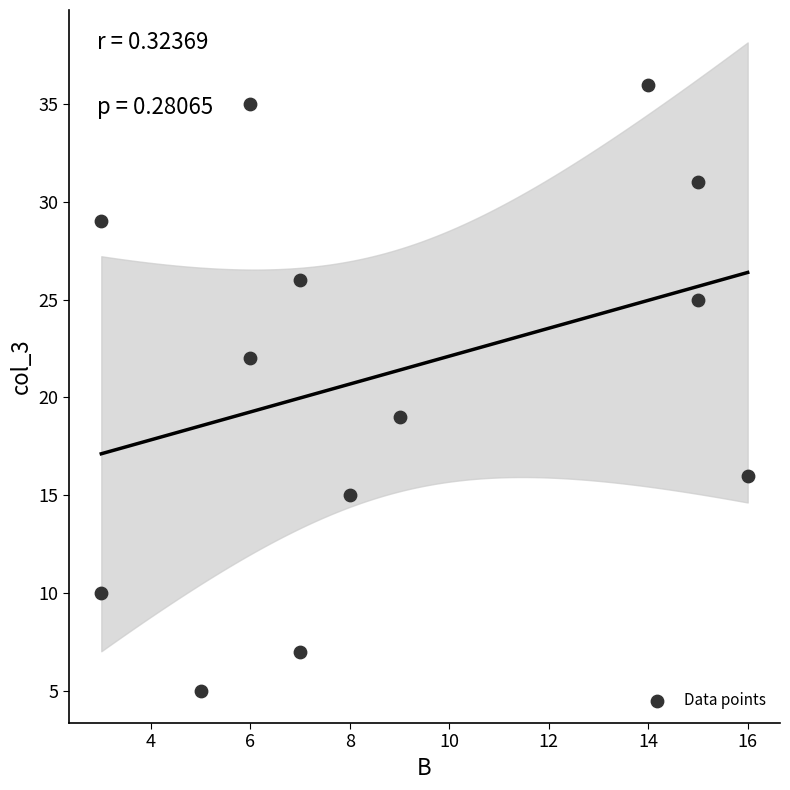

What Y value in the scatter plot is closest to 20?

19